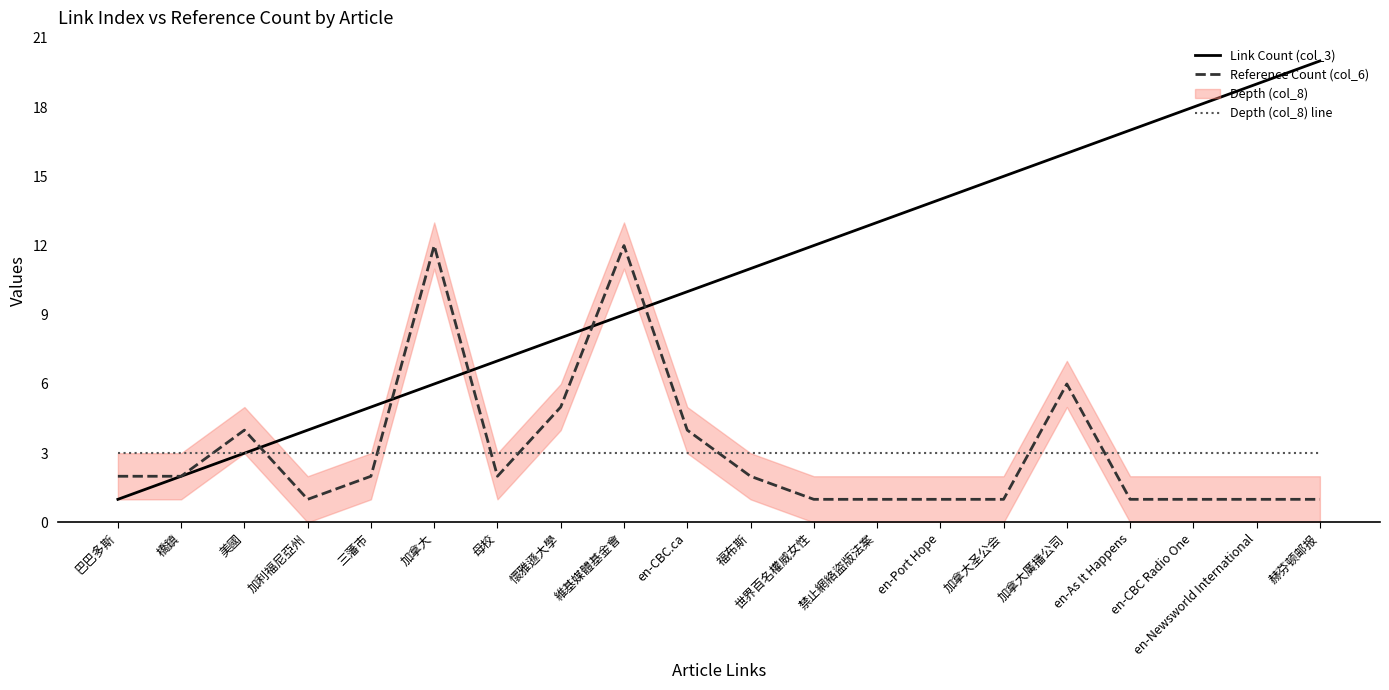

At which category is the sum across all series the highest?

加拿大廣播公司